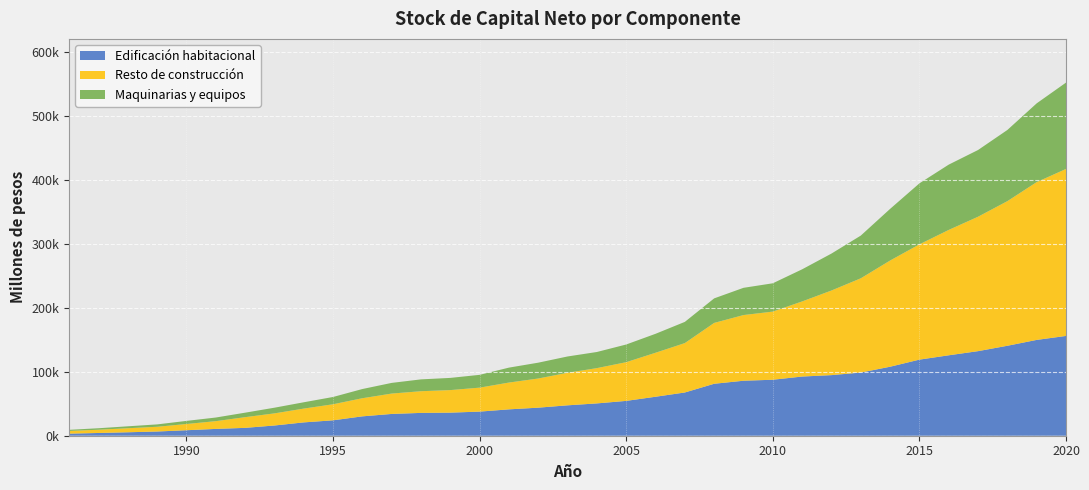

Reading left to right, extract all data points from this chart.

Edificación habitacional: 3272	4287	5395	6576	8585	10640	12286	15973	20821	24074	30271	34038	35664	36063	37672	41198	43838	47498	50501	54430	60901	67567	81181	85917	87465	92467	94689	98705	107788	118893	125659	132142	140547	149705	155910
Resto de construcción: 4215	5066	6304	7410	9726	12099	16705	18917	21550	25068	28312	31816	33875	35234	37447	41869	45552	50858	55121	60479	68735	77174	95065	102610	106470	117347	132181	147218	165919	180114	195886	210011	225939	246518	260907
Maquinarias y equipos: 1725	2339	3016	3705	4838	5679	6999	8874	9876	11372	14364	16679	18497	19038	20003	23334	24742	25475	25202	27621	29598	33122	38345	42549	44228	50167	57709	66732	80676	95290	102015	104244	111195	123057	134887